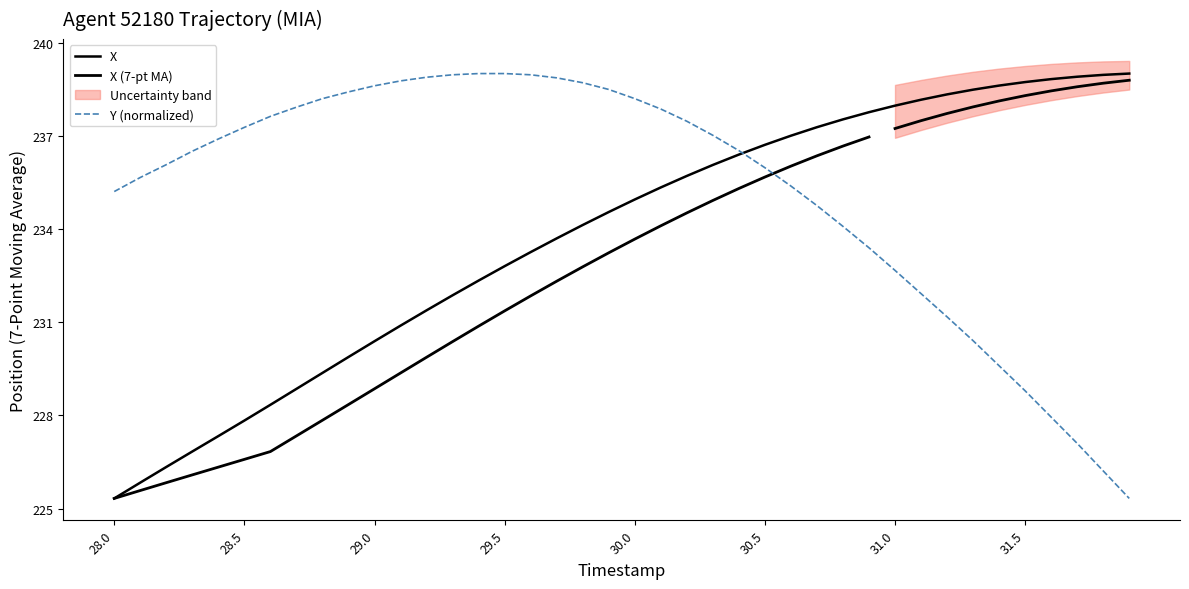

What is the difference between the second highest and second lowest values in the Y series?

12.8